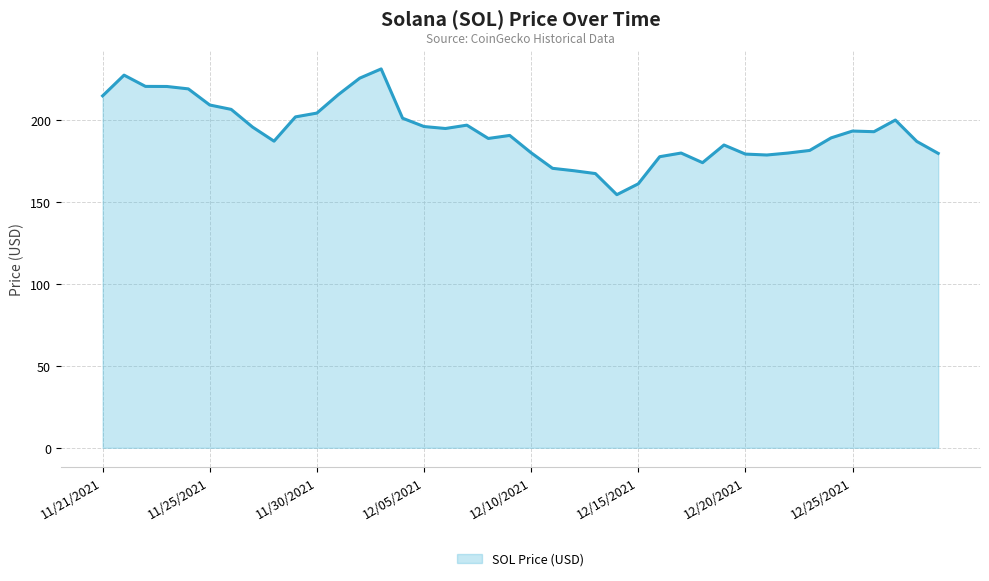

What is the smallest value displayed?

154.3